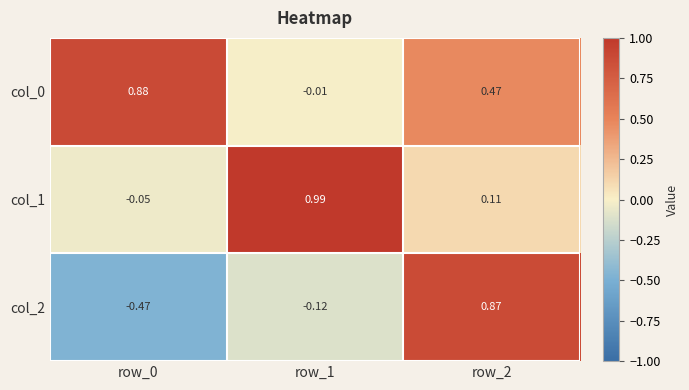

Which label corresponds to the largest value in the chart?

row_1